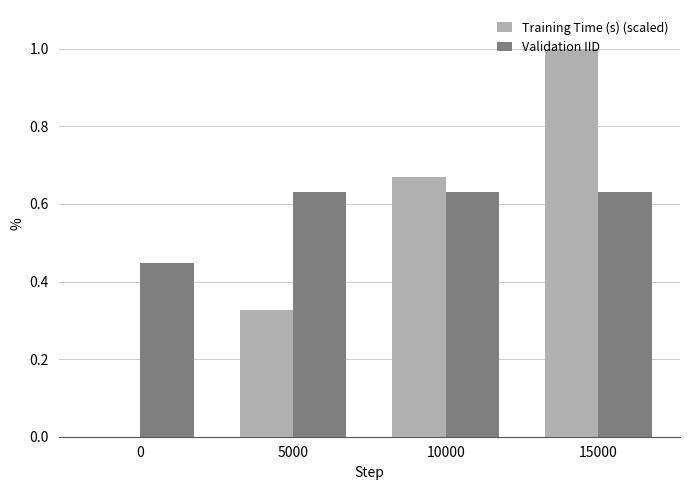

Between 0 and 10000, which series saw the biggest shift?

Training Time (s) (scaled)